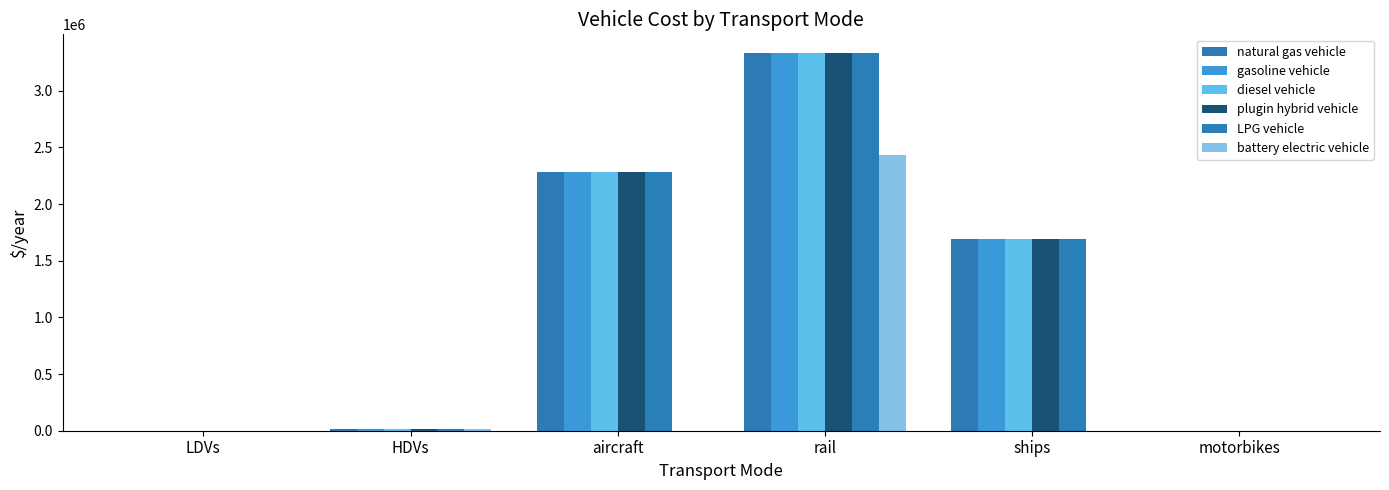

Reading left to right, transcribe all the data shown in this chart.

natural gas vehicle: LDVs=1000.4	HDVs=15000.0	aircraft=2279319.0	rail=3332119.7	ships=1695890.0	motorbikes=0.0
gasoline vehicle: LDVs=1000.4	HDVs=15000.0	aircraft=2279319.0	rail=3332119.7	ships=1695890.0	motorbikes=0.0
diesel vehicle: LDVs=1000.4	HDVs=15000.0	aircraft=2279319.0	rail=3332119.7	ships=1695890.0	motorbikes=0.0
plugin hybrid vehicle: LDVs=891.5	HDVs=15000.0	aircraft=2279319.0	rail=3332119.7	ships=1695890.0	motorbikes=0.0
LPG vehicle: LDVs=1000.4	HDVs=15000.0	aircraft=2279319.0	rail=3332119.7	ships=1695890.0	motorbikes=0.0
battery electric vehicle: LDVs=604.2	HDVs=17878.6	aircraft=0.0	rail=2434118.1	ships=0.0	motorbikes=0.0